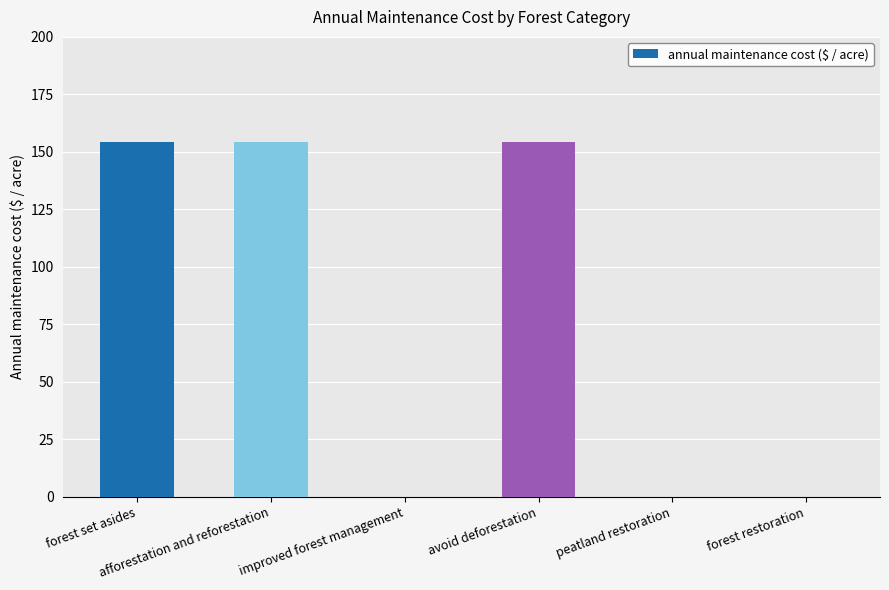

What is the greatest value displayed?

154.3